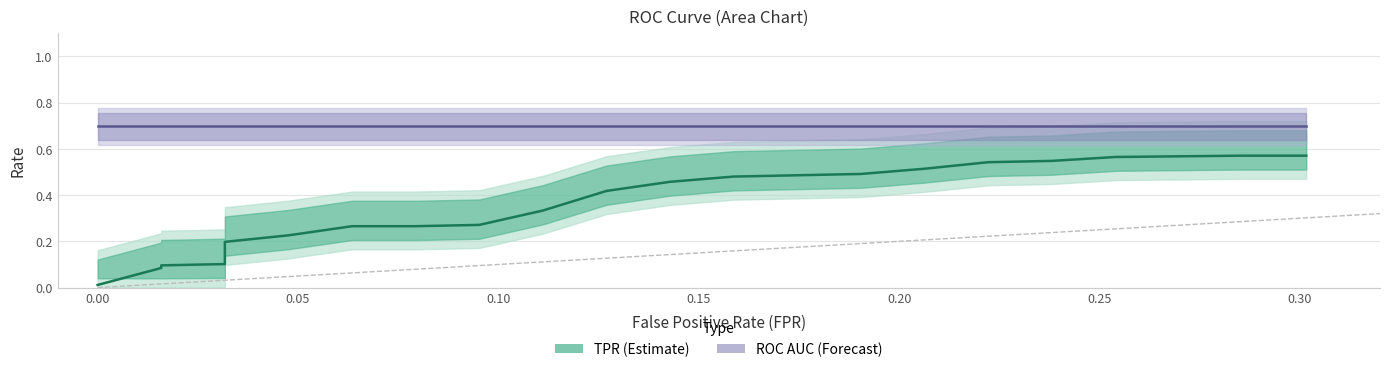

Is it true that ROC AUC (Forecast) equals 1.1 at 0.05?

False